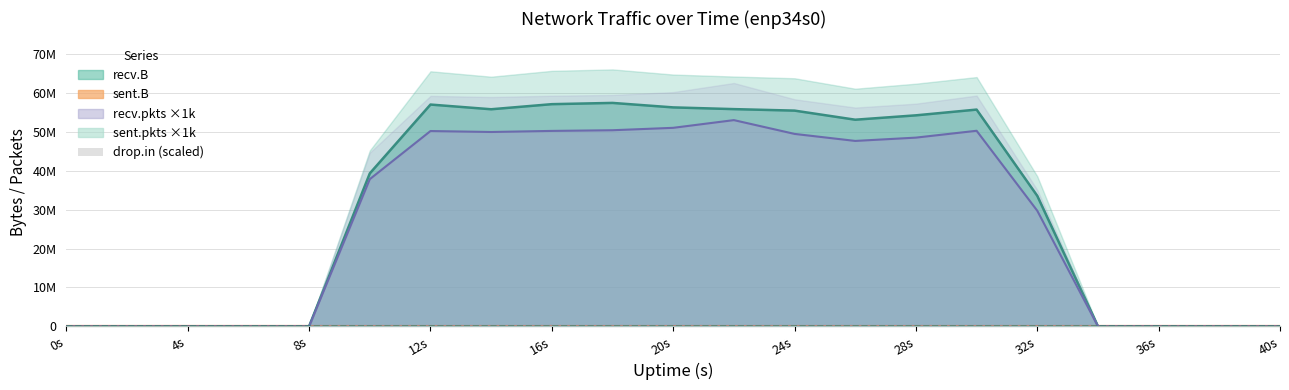

The chart shows a value of 0.0 at 4s. True or false?

True